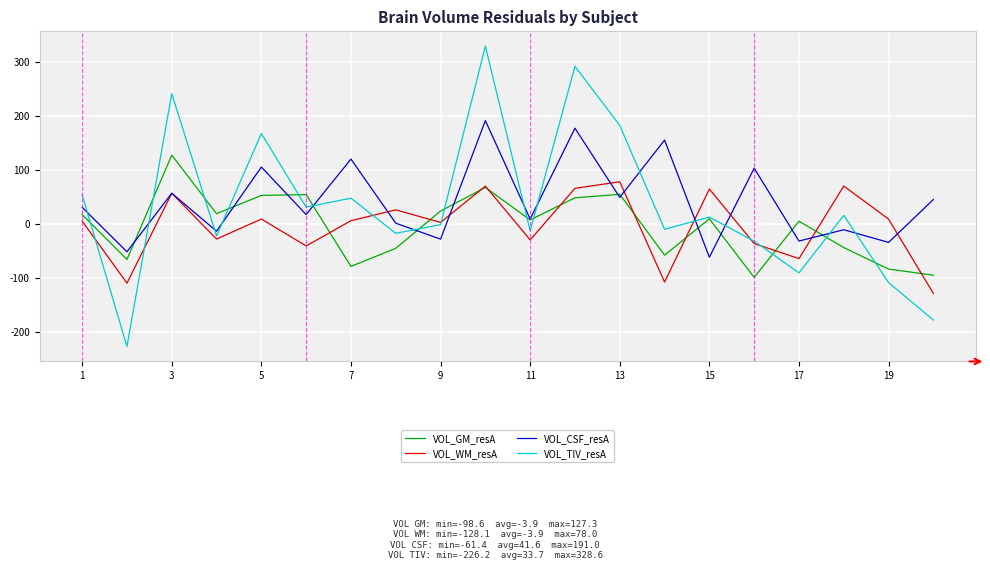

What is the minimum value for VOL_GM_resA?

-98.6